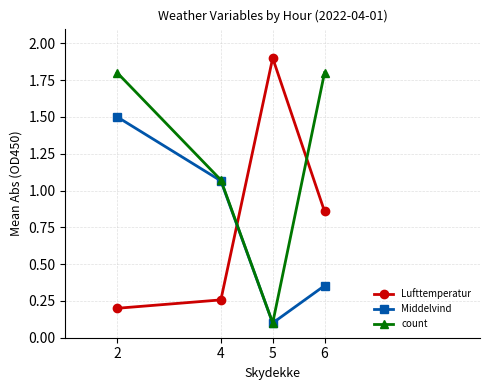

At how many categories does at least one series exceed 1?

4